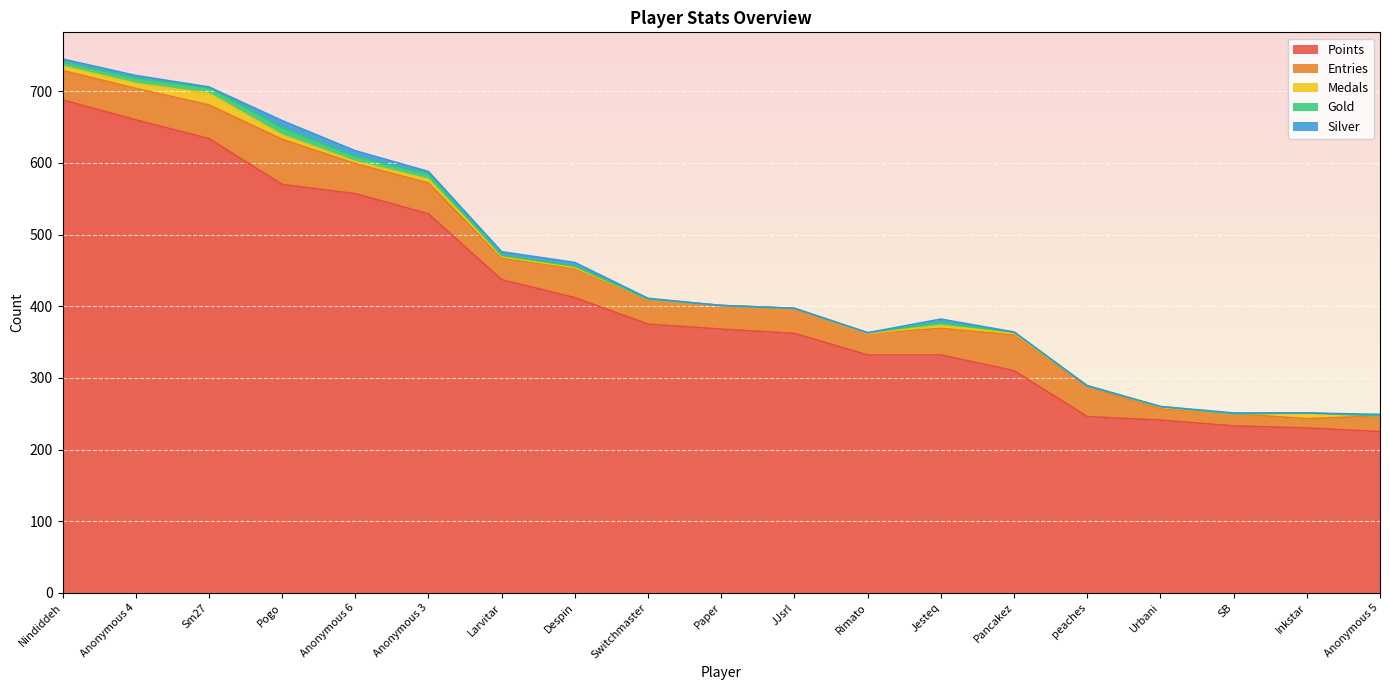

At how many categories does at least one series exceed 11?

19